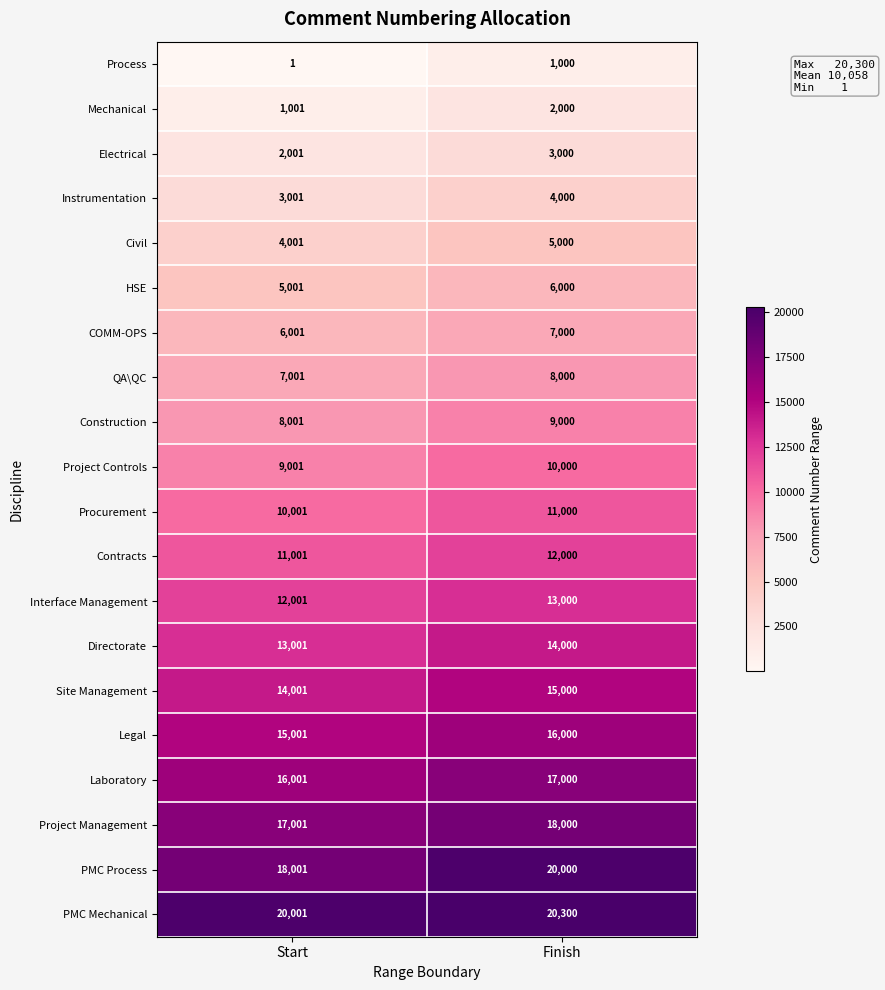

How many categories are shown in the chart?

2